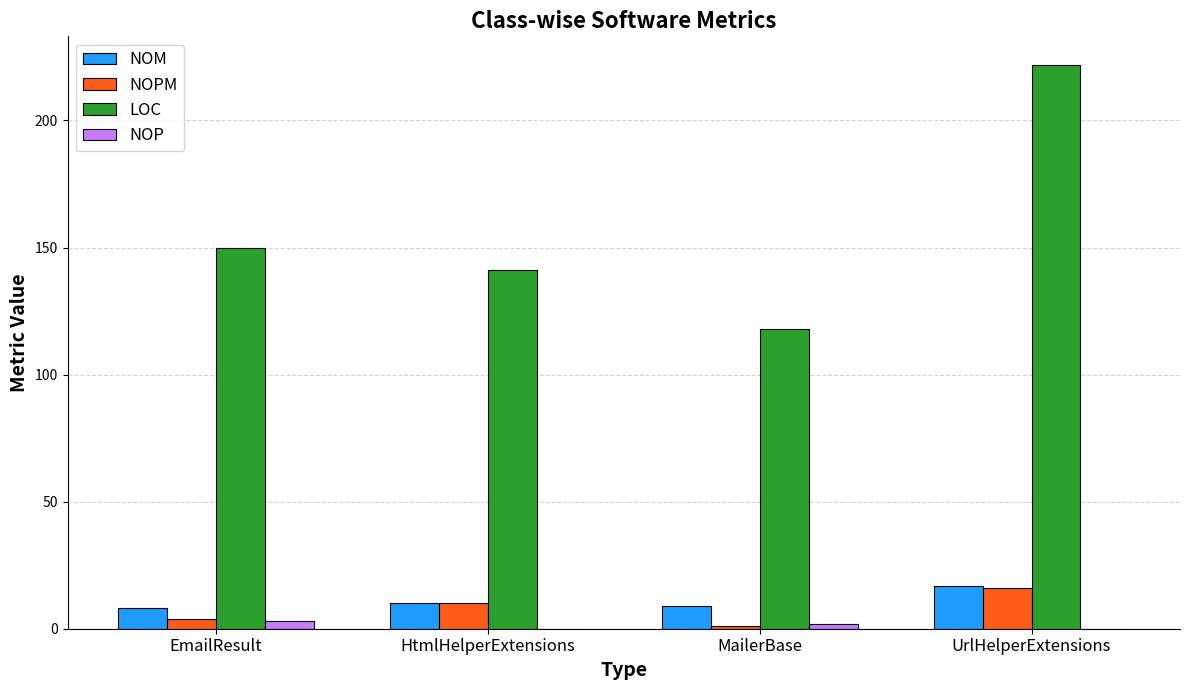

How many data points does each series have?

4